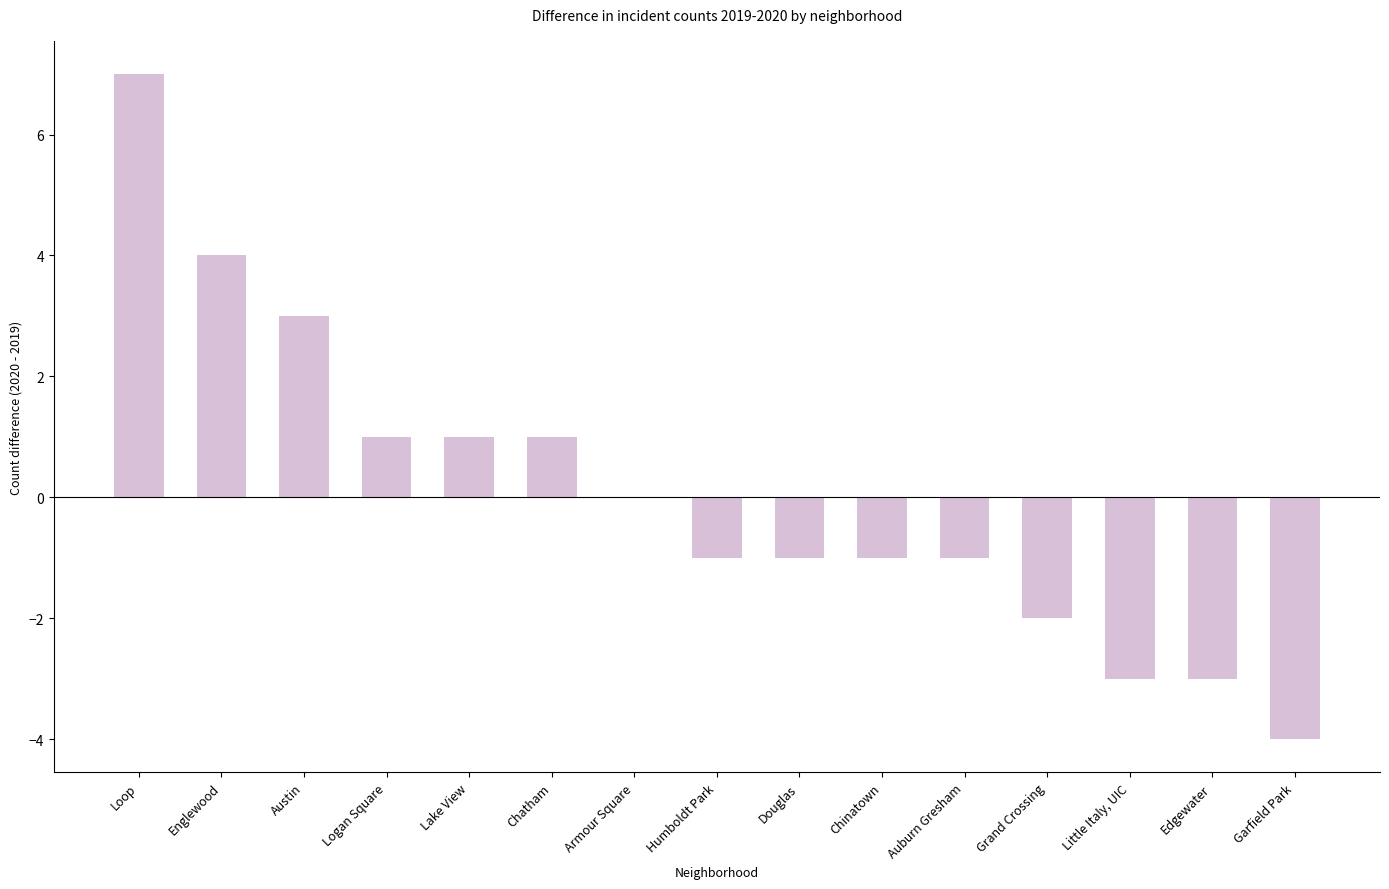

What is the change in value from Austin to Grand Crossing?

-5